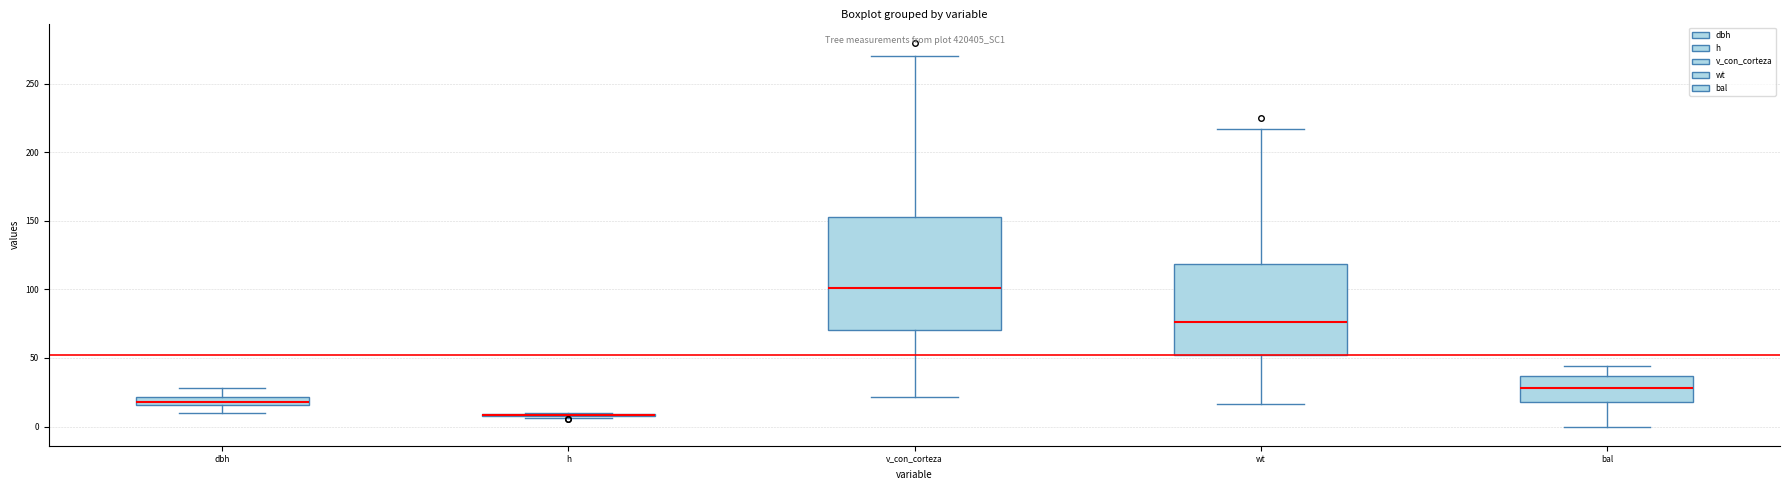

Which box is the tallest, from its lower edge to its upper edge?

v_con_corteza